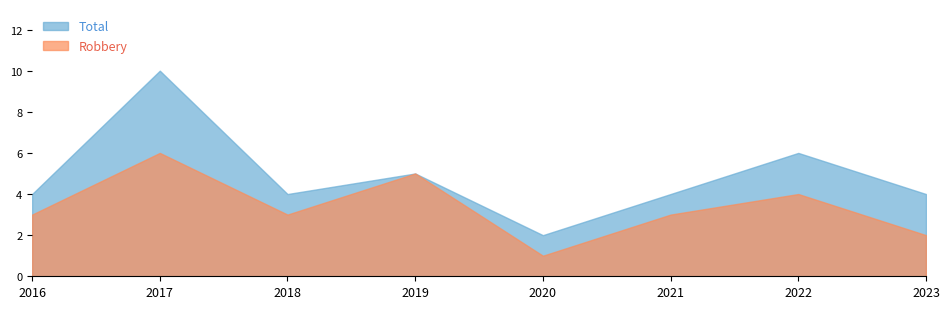

Which series has the largest total across all categories?

Total